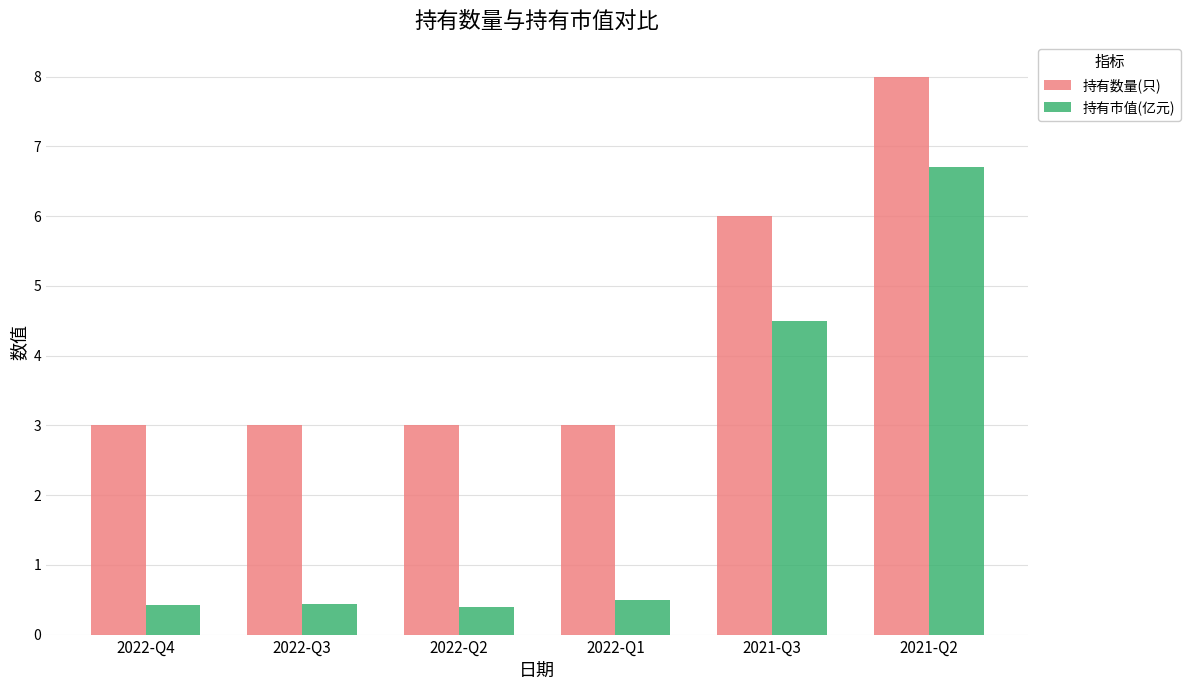

What is the highest value of the 持有市值(亿元) series?

6.7